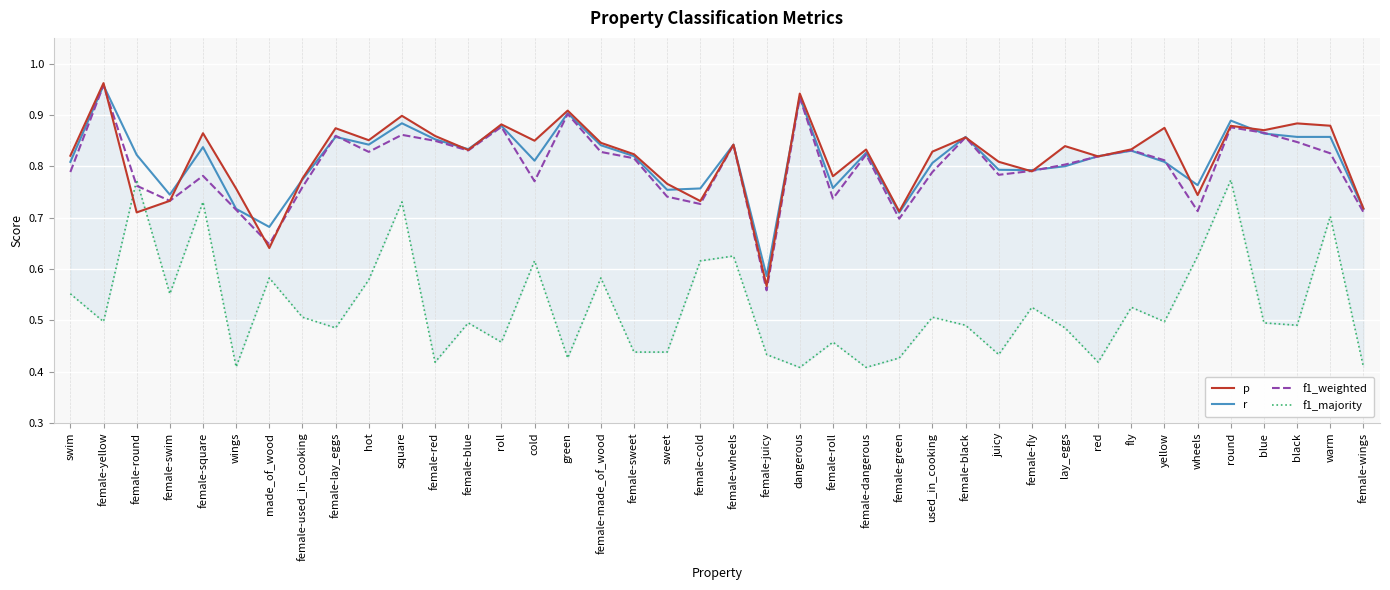

Rank the series by their maximum value, from lowest to highest.

f1_majority, r, f1_weighted, p